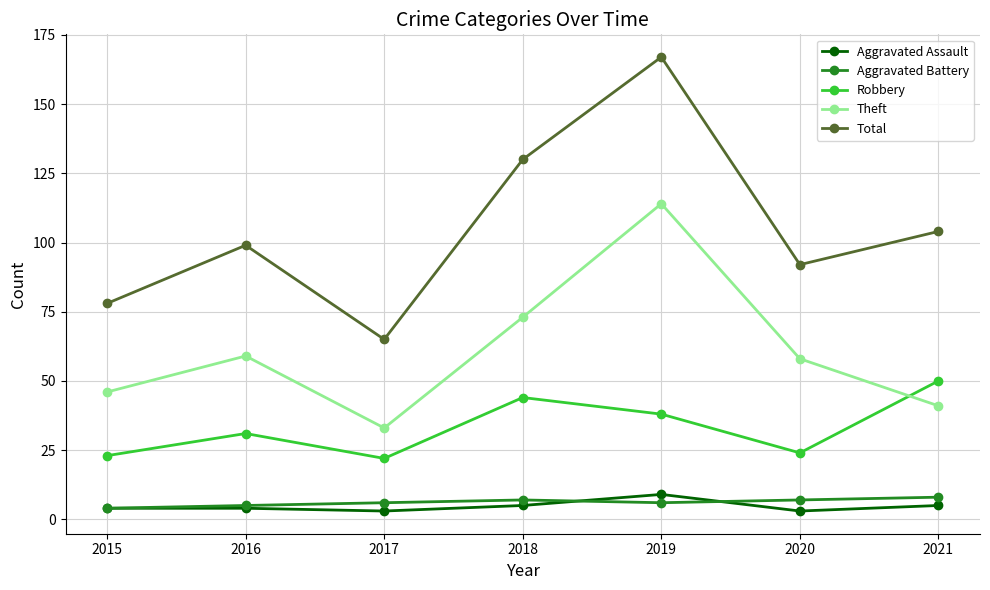

Count the number of data series in this chart.

5